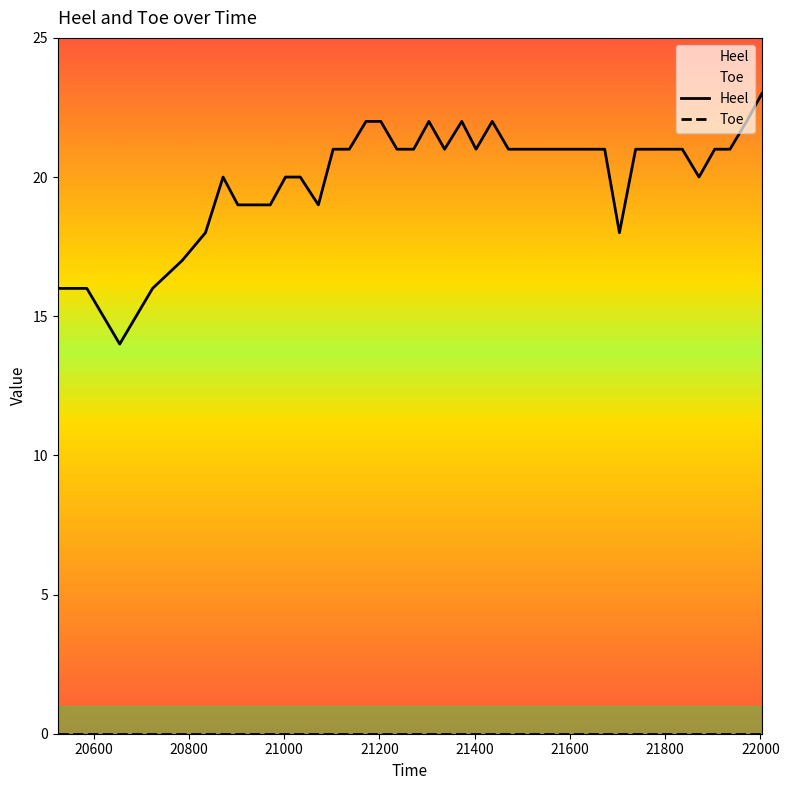

Rank the categories by value from lowest to highest.

20655, 20525, 20586, 20724, 20786, 20835, 21704, 20903, 20935, 20971, 21072, 20872, 21003, 21034, 21871, 21103, 21137, 21237, 21272, 21337, 21403, 21471, 21510, 21554, 21614, 21673, 21738, 21771, 21805, 21836, 21904, 21936, 21172, 21203, 21304, 21373, 21437, 21971, 22003